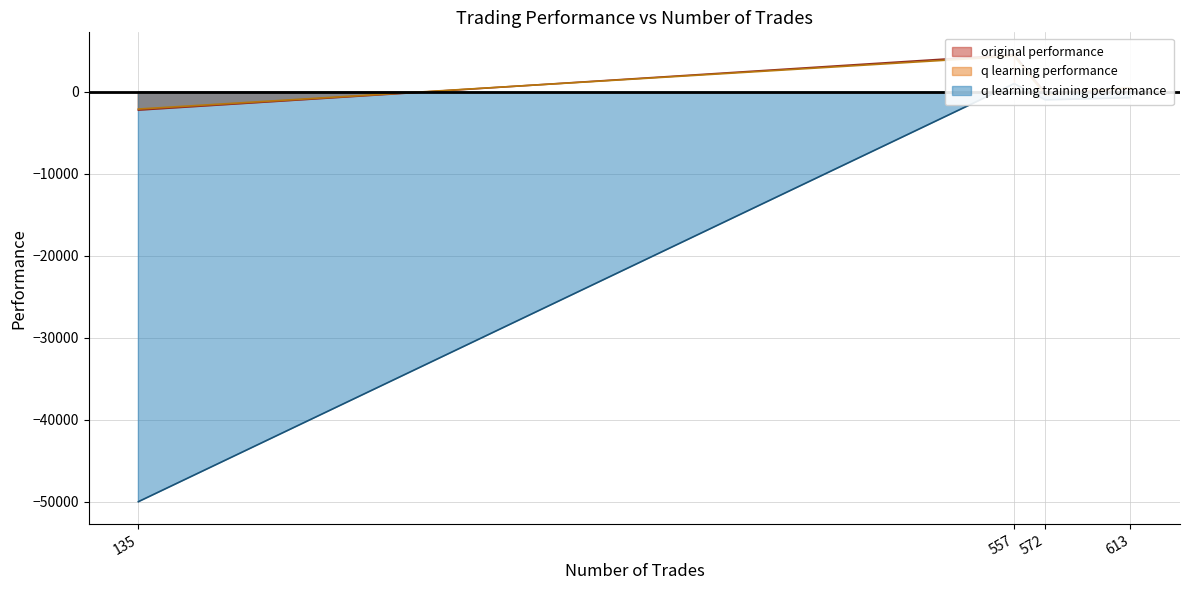

What is the value of the q learning performance point at the 3rd from the left?

4363.1